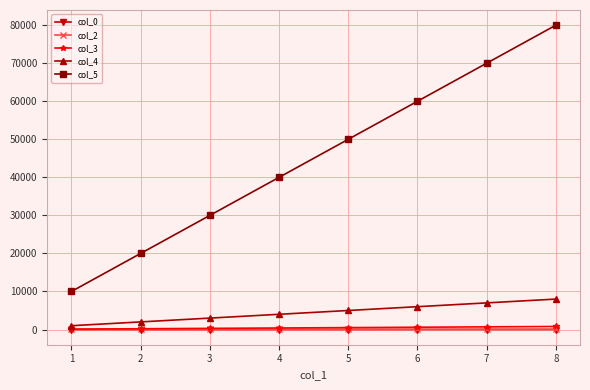

Which category has the highest value across all series?

8